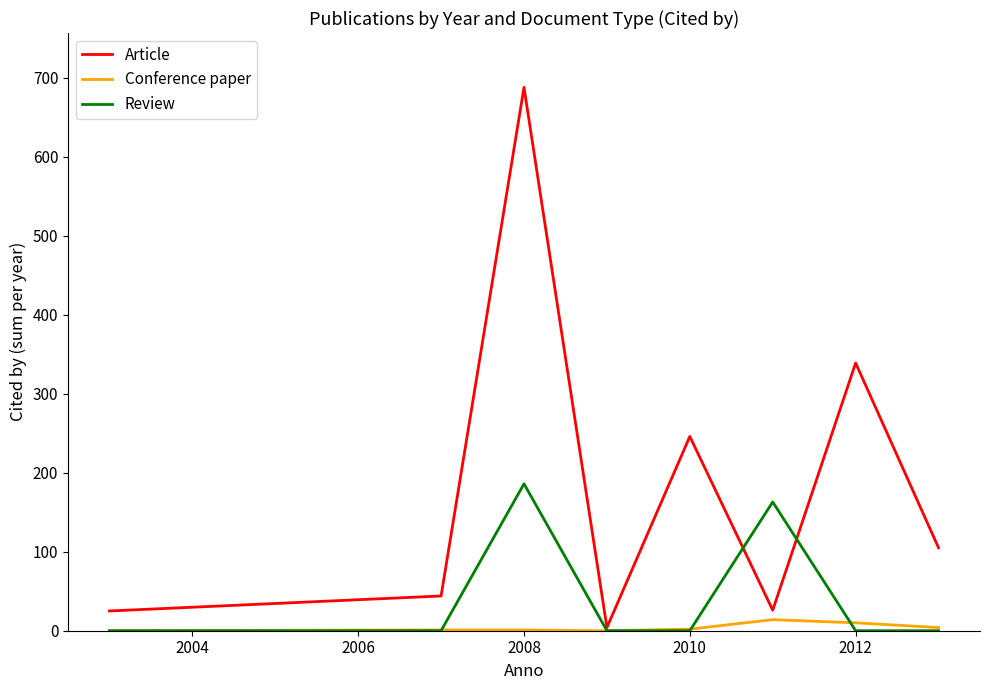

List the series in order of their peak value, highest first.

Article, Review, Conference paper